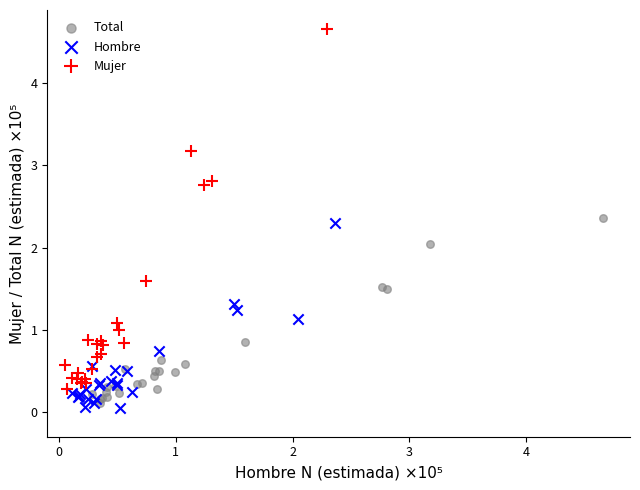

Which series has the widest spread of Y values?

Mujer